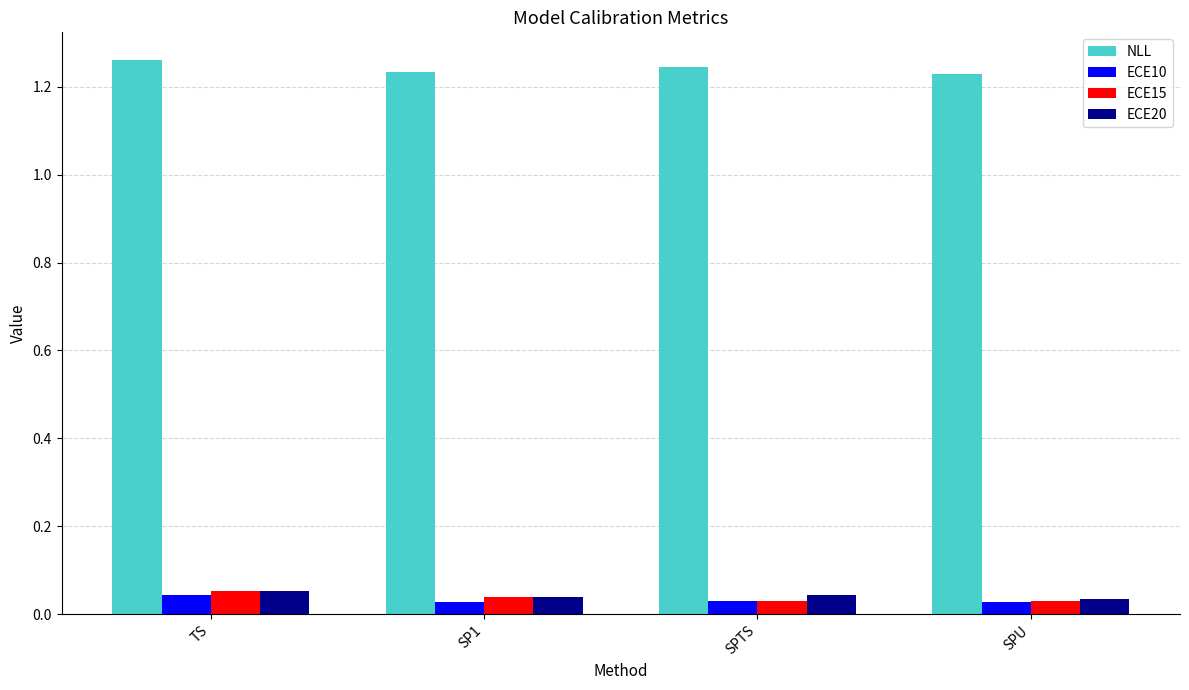

How many distinct data groups are displayed?

4